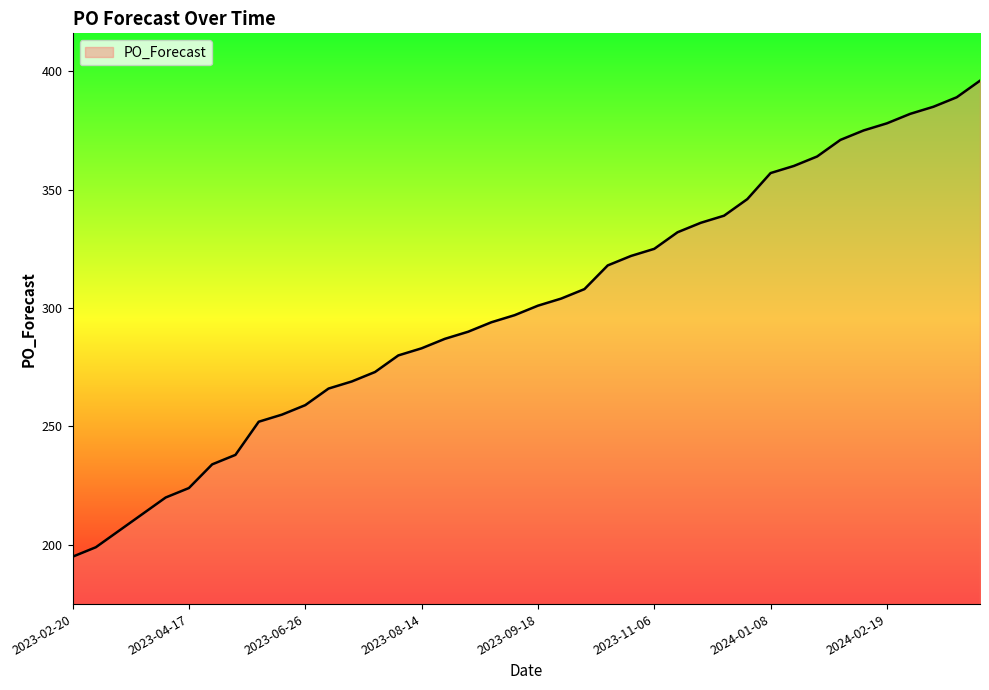

How many lines are shown in the chart?

1